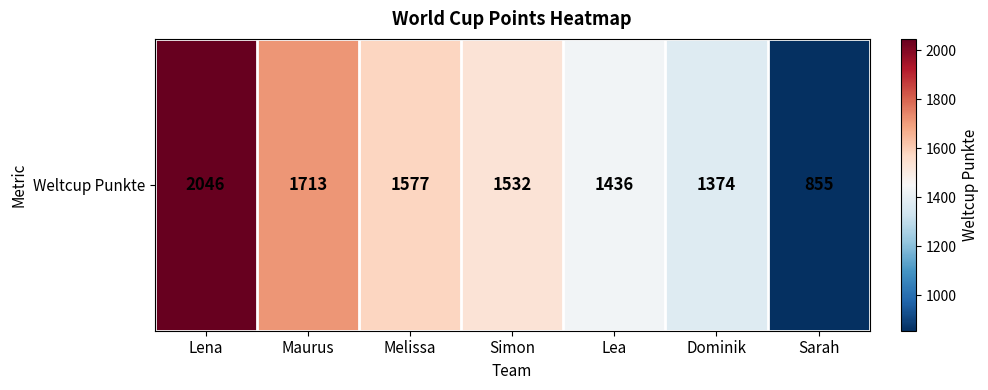

Reading left to right, list all the values displayed in this chart.

Lena=2046	Maurus=1713	Melissa=1577	Simon=1532	Lea=1436	Dominik=1374	Sarah=855